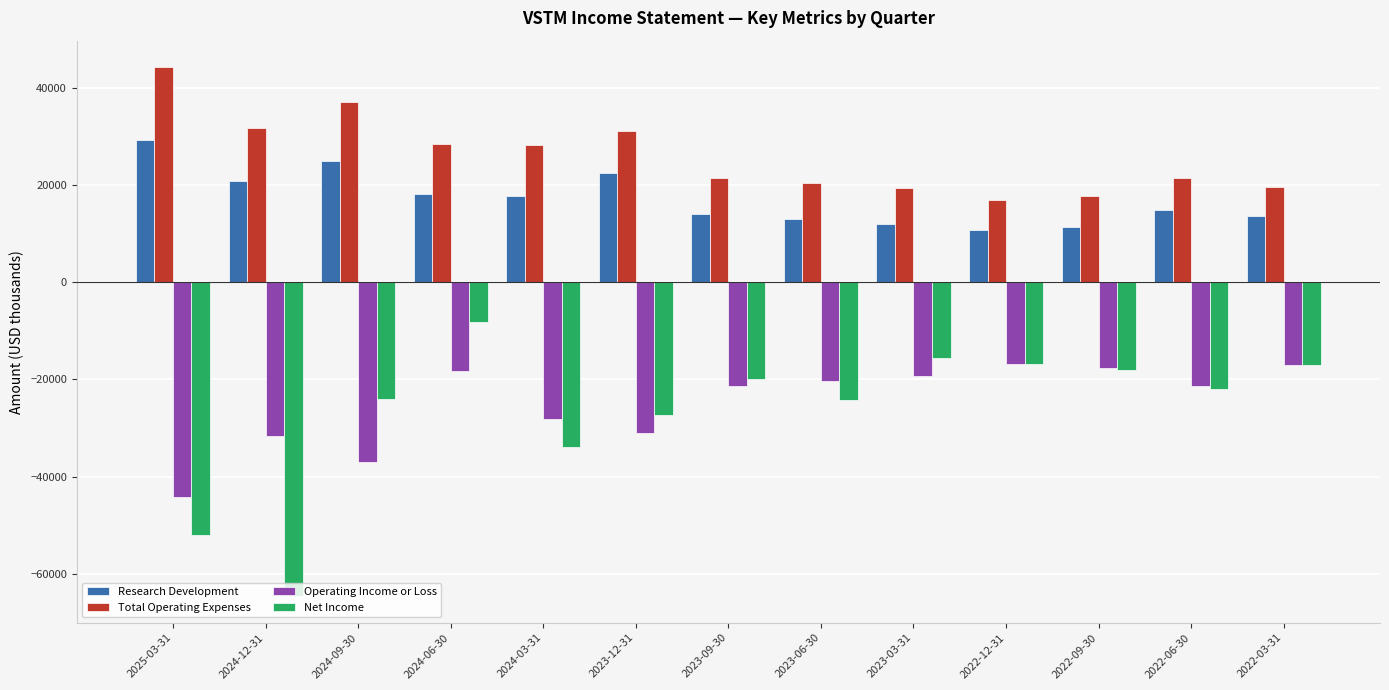

What is the maximum value for Research Development?

29200